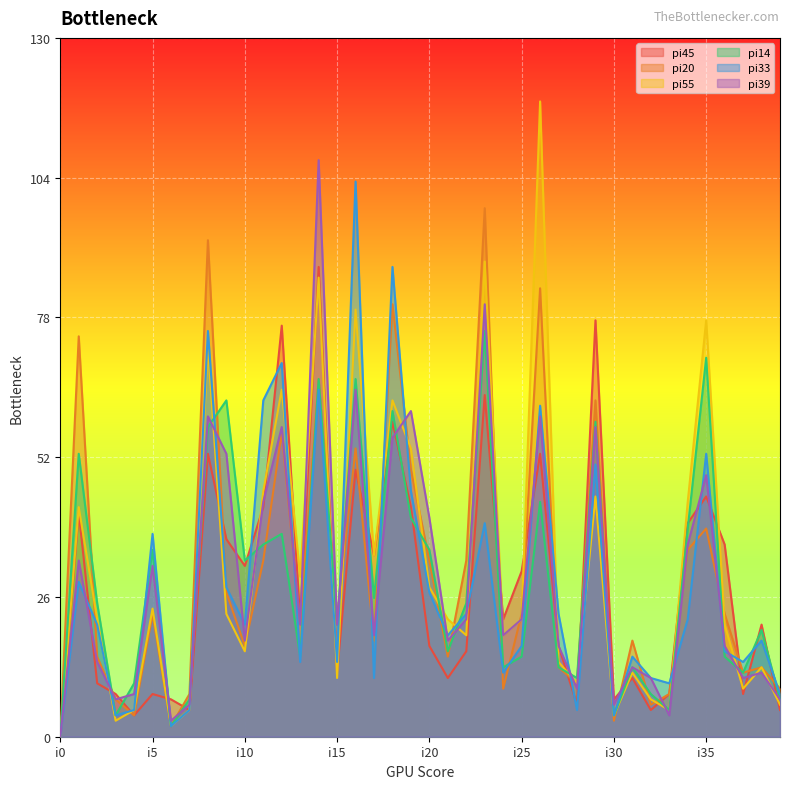

True or false: pi20 has more than 1 points higher than both neighbors.

True